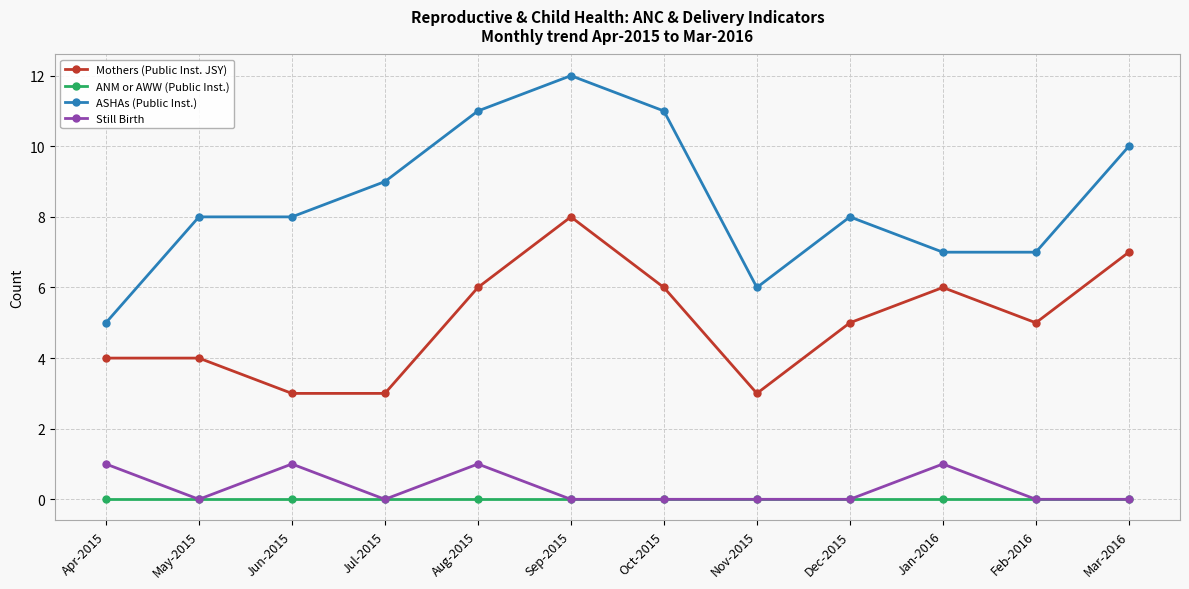

At Apr-2015, list the series in order from smallest to largest.

ANM or AWW (Public Inst.), Still Birth, Mothers (Public Inst. JSY), ASHAs (Public Inst.)